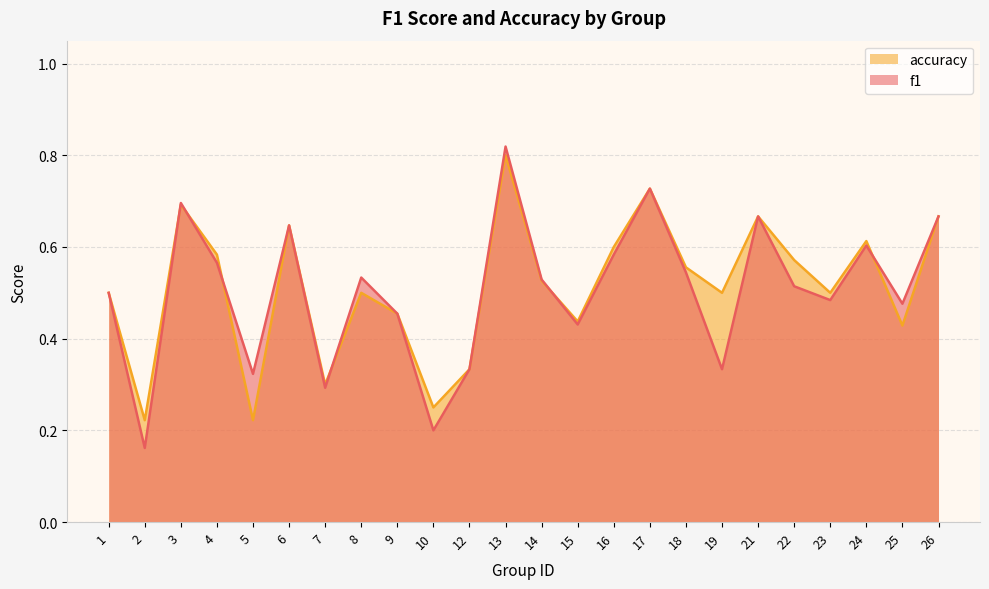

Between which two adjacent categories do accuracy and f1 first intersect?

2 and 3